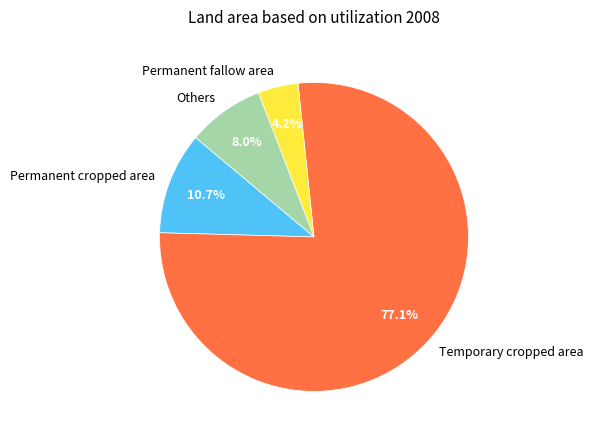

To the nearest percent, what is the average slice percentage?

25%